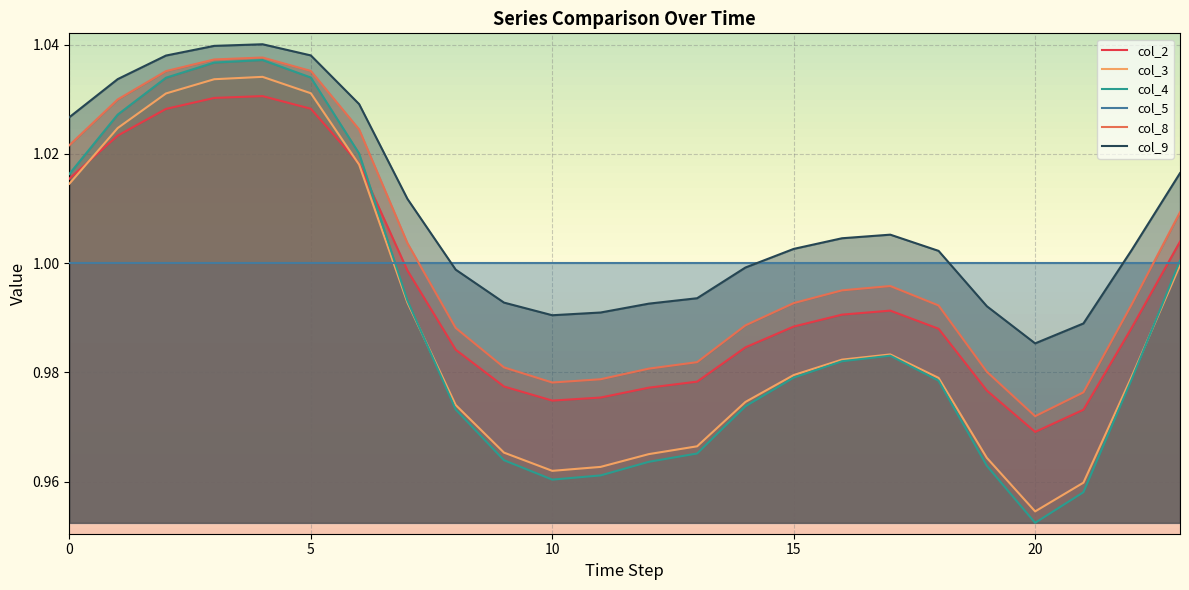

What is the value of the col_9 point at the 2nd from the left?

1.0